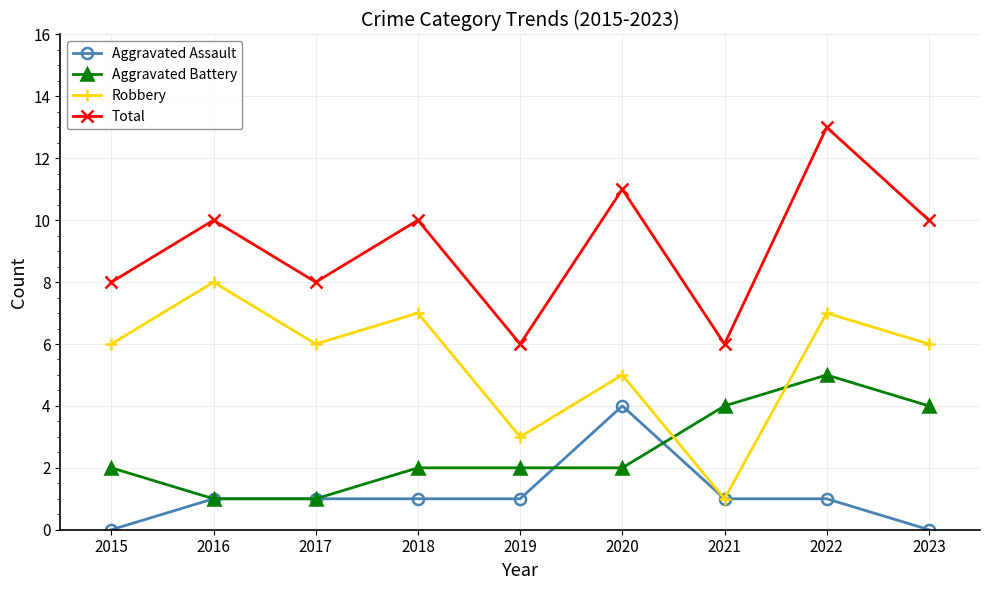

What is the approximate value of Robbery at 2021?

1